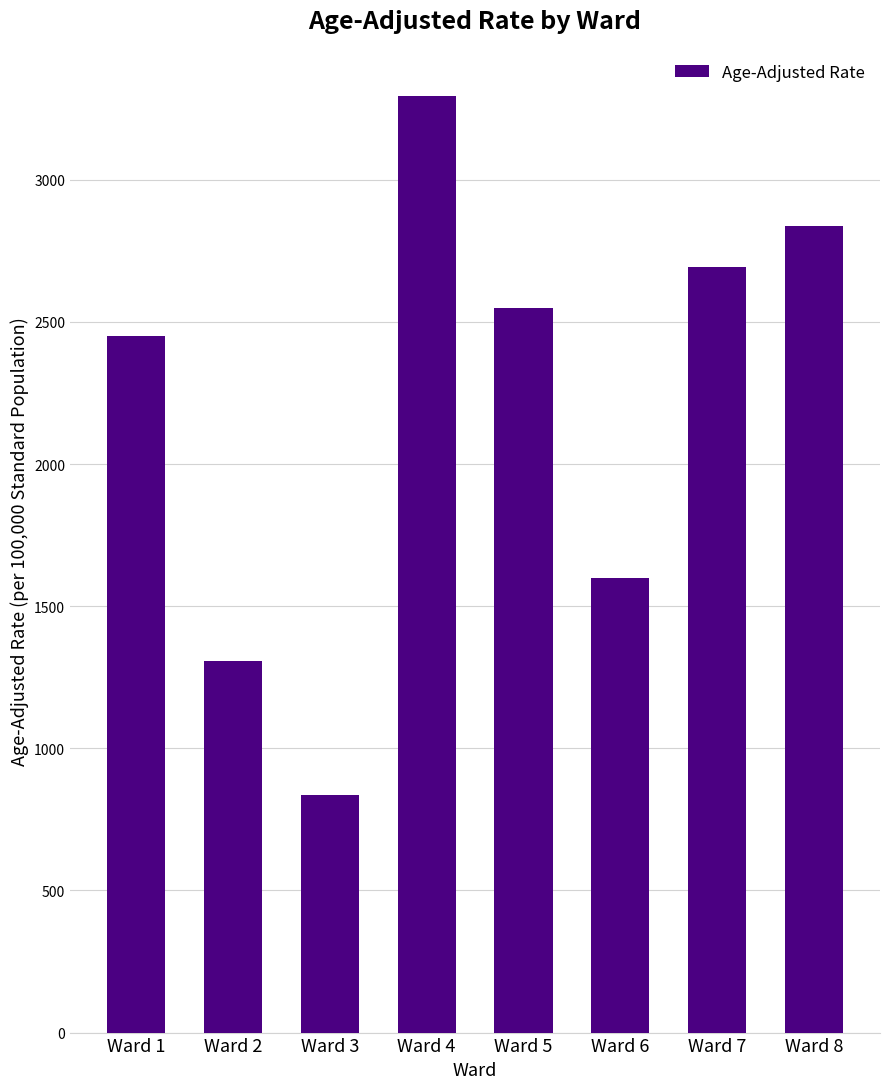

Are the bars horizontal?

No